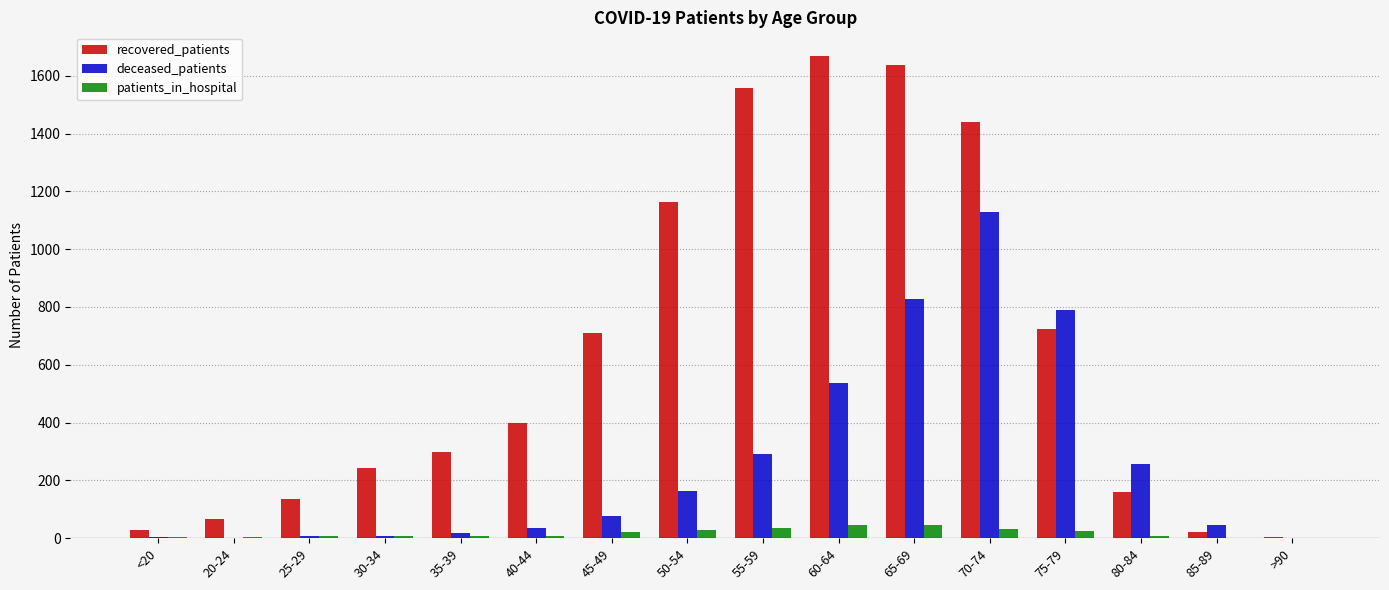

Which series has the largest total across all categories?

recovered_patients